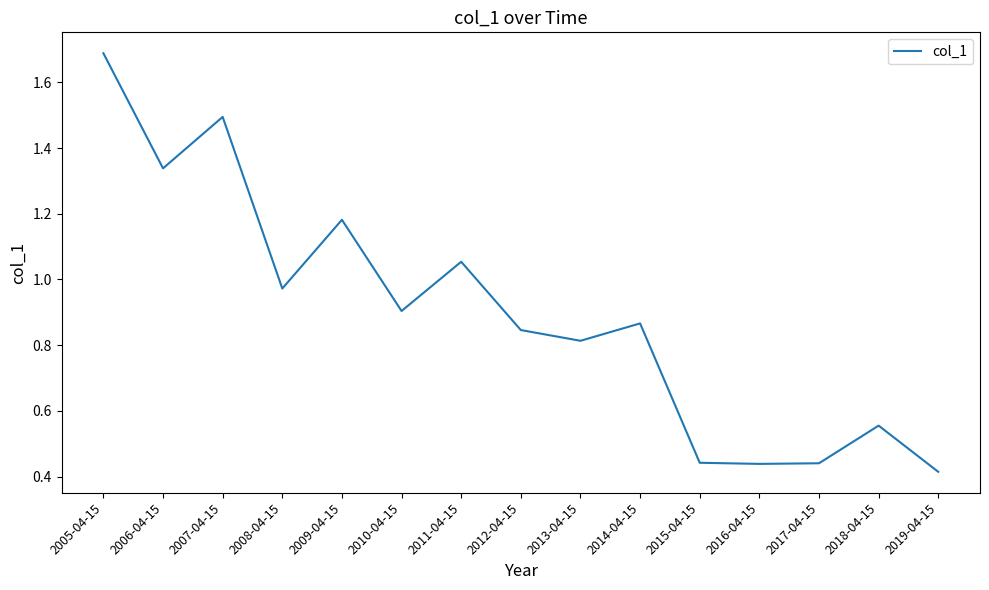

Which has a higher value, 2013-04-15 or 2019-04-15?

2013-04-15